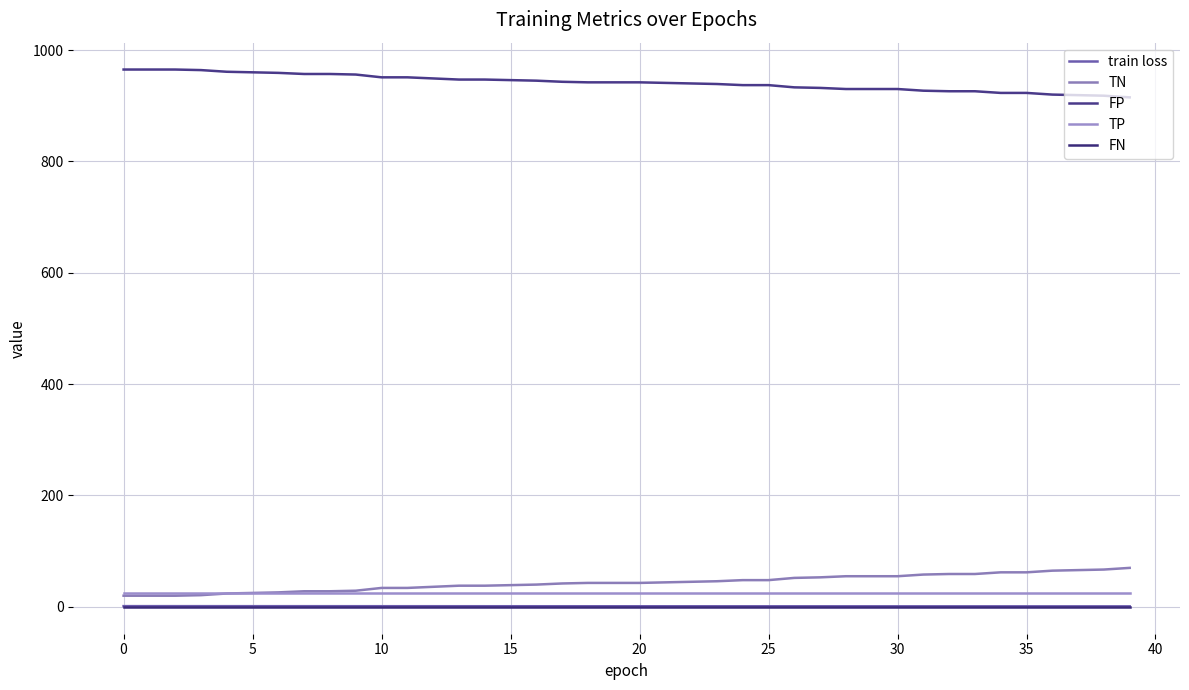

True or false: TP and FP intersect in this chart.

False